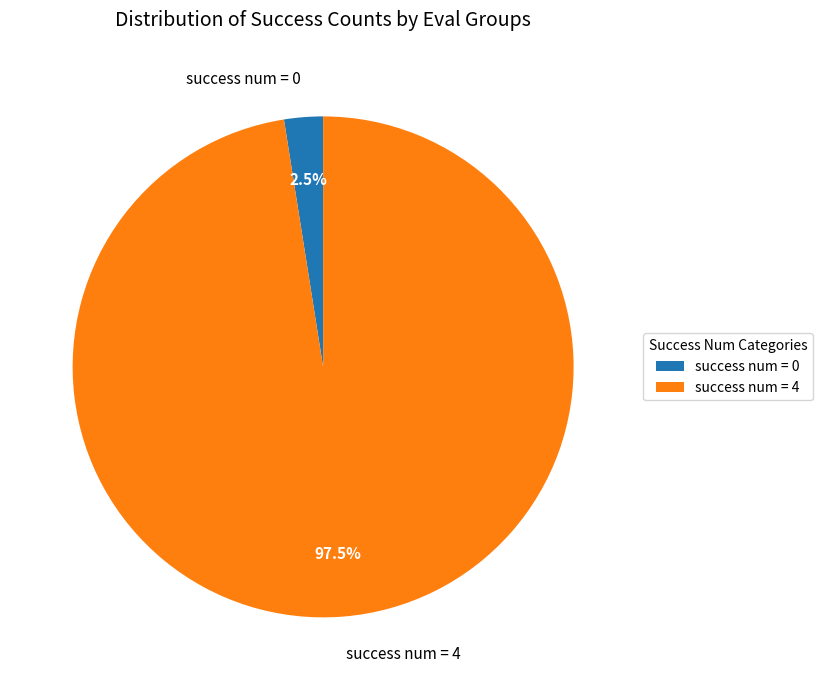

Which has a higher value, success num = 0 or success num = 4?

success num = 4